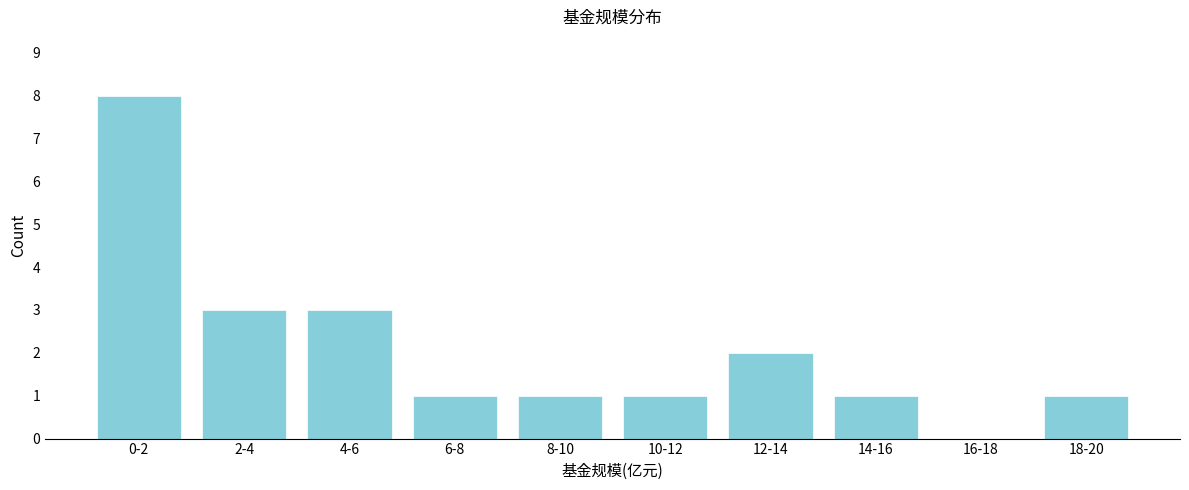

Reading left to right, transcribe all the data shown in this chart.

0-2=8	2-4=3	4-6=3	6-8=1	8-10=1	10-12=1	12-14=2	14-16=1	16-18=0	18-20=1